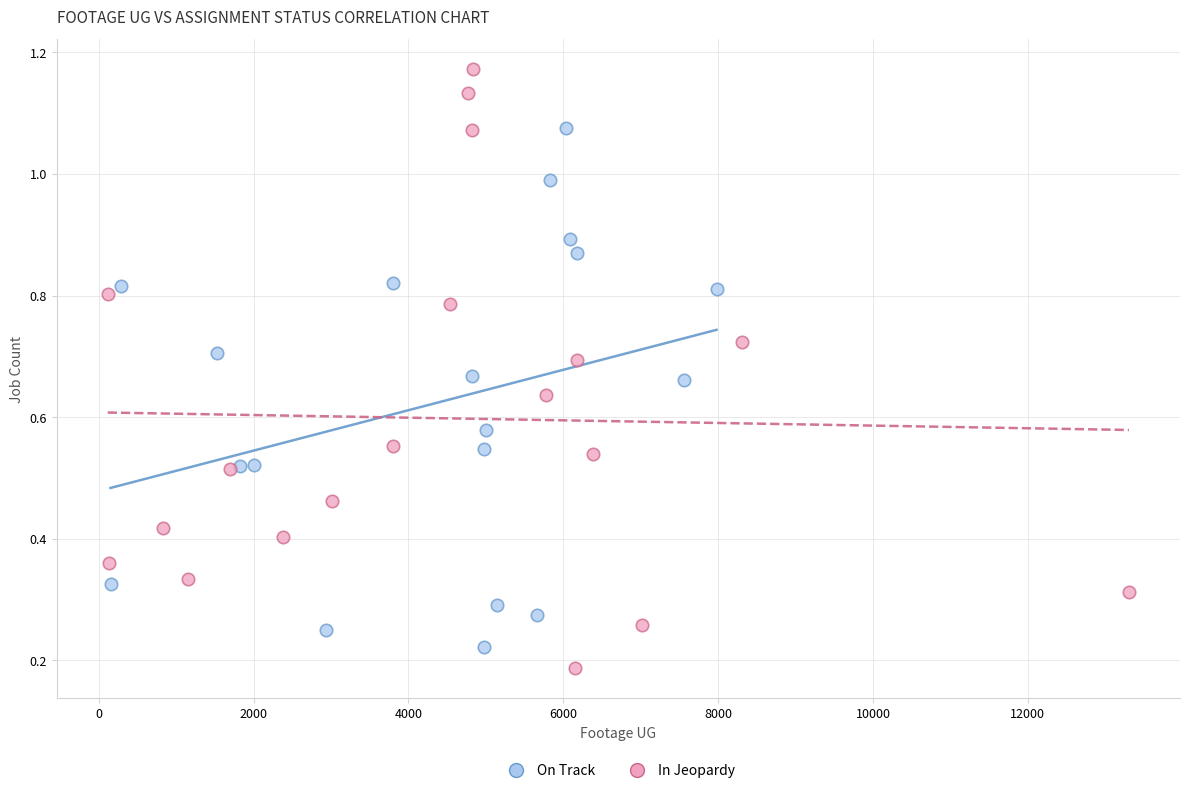

Which series has the widest spread of Y values?

In Jeopardy